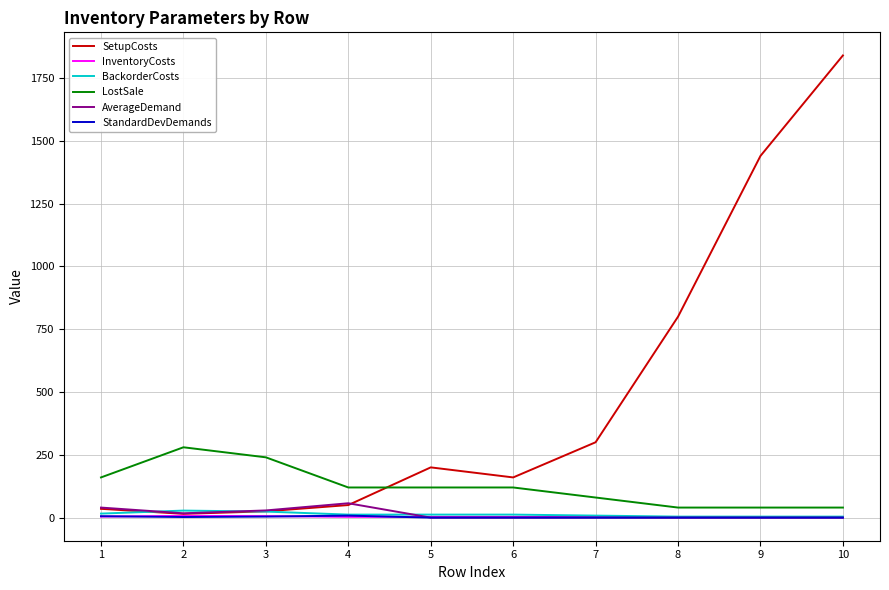

True or false: InventoryCosts and LostSale cross at least once.

False